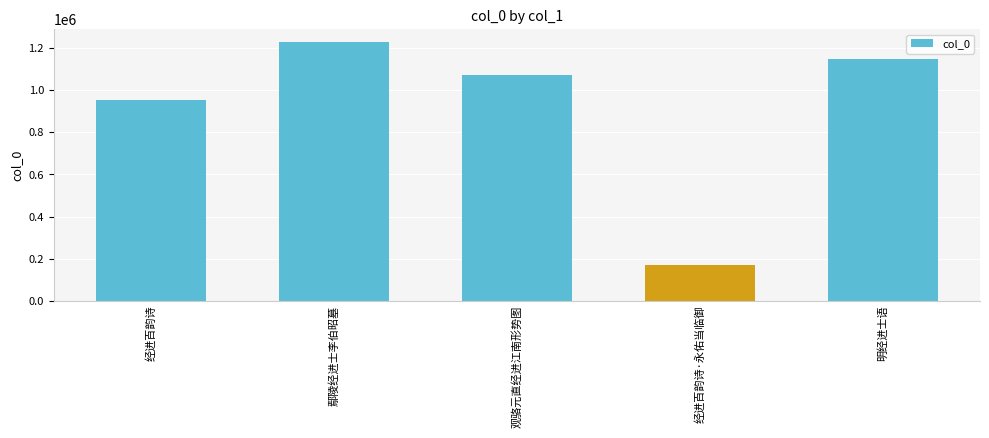

How many series are shown in this chart?

1